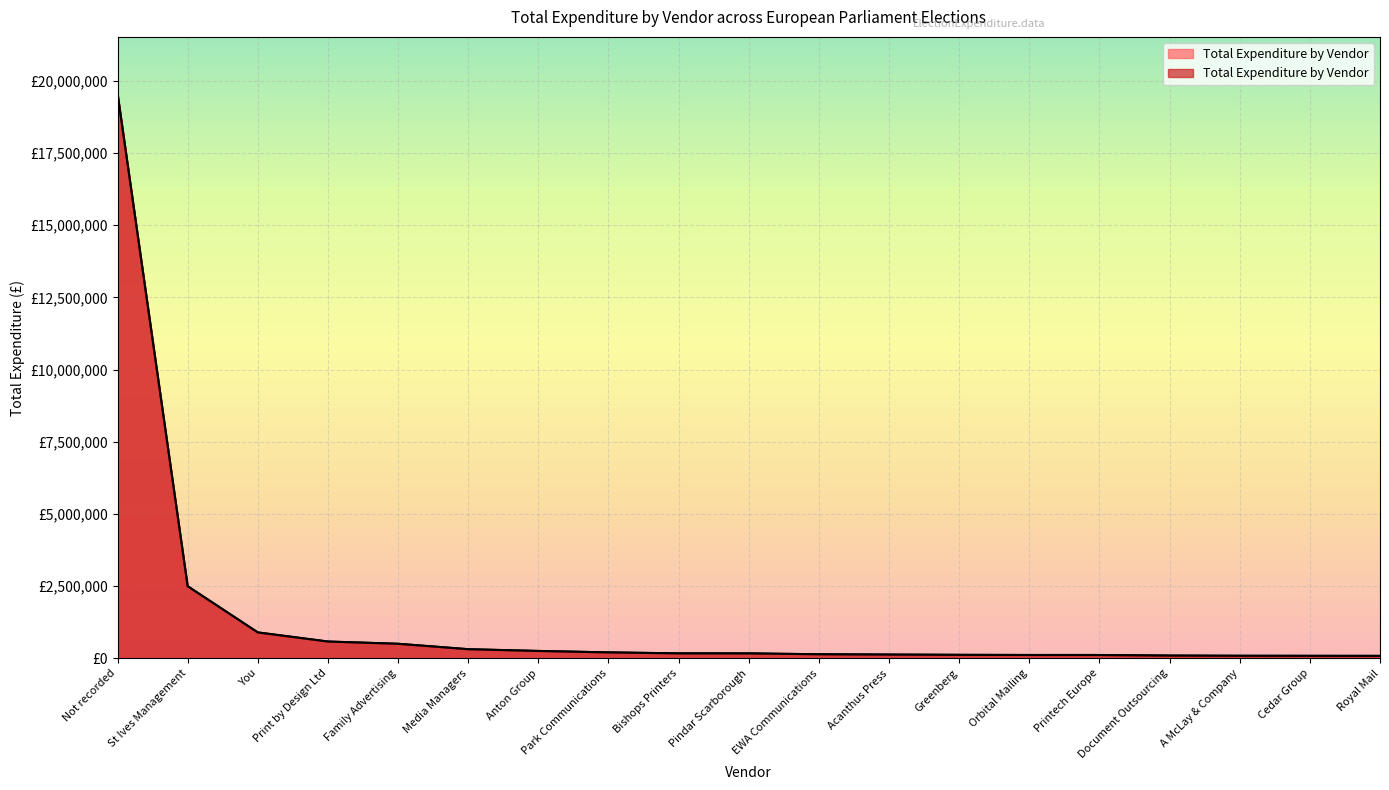

What is the sum of the values at St Ives Management and Greenberg?

2619545.6